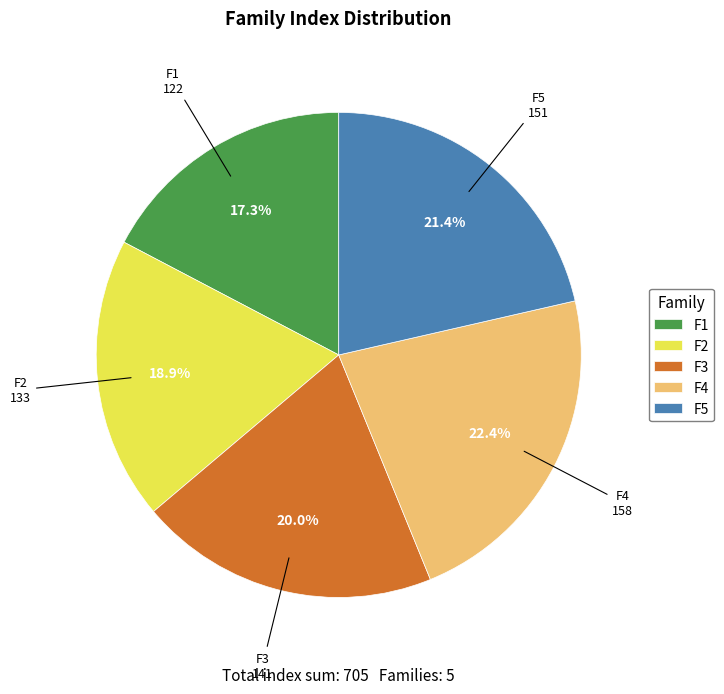

Which category has the smallest portion of the pie?

F1